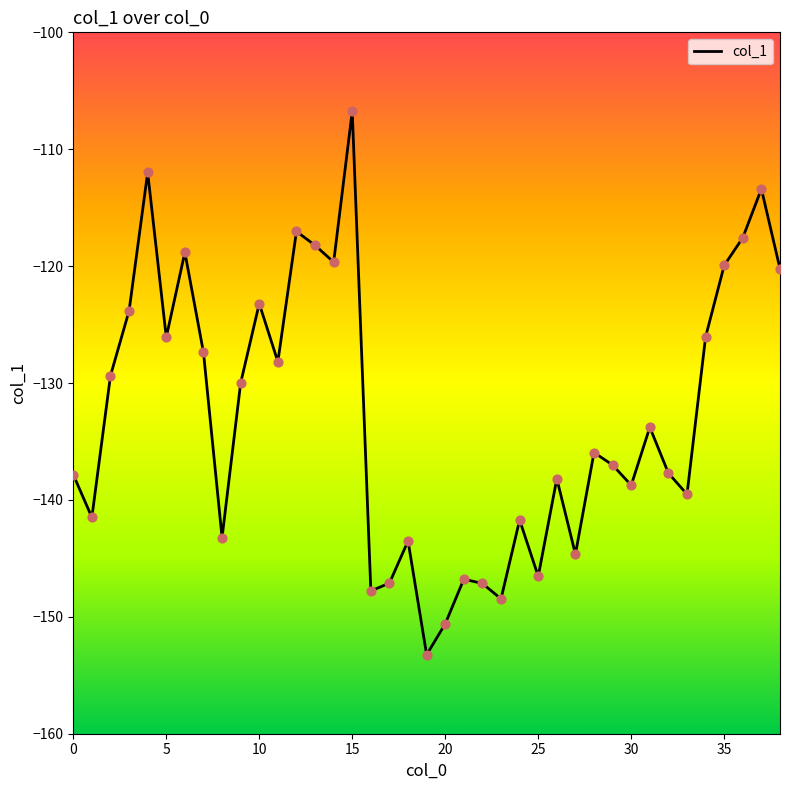

What is the smallest value displayed?

-153.2